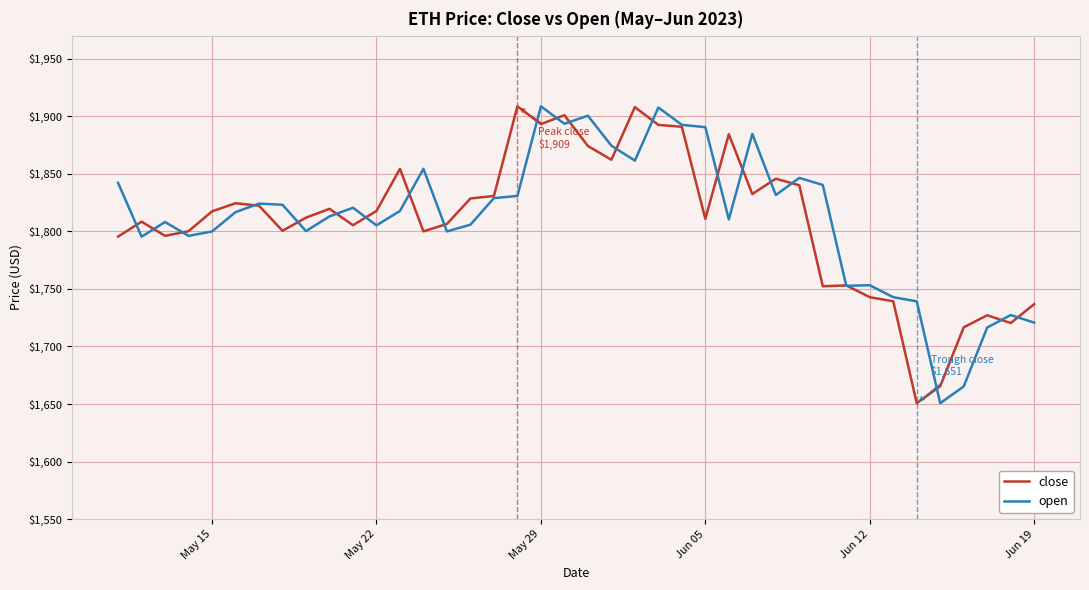

What is the sum of all open values?

72492.7